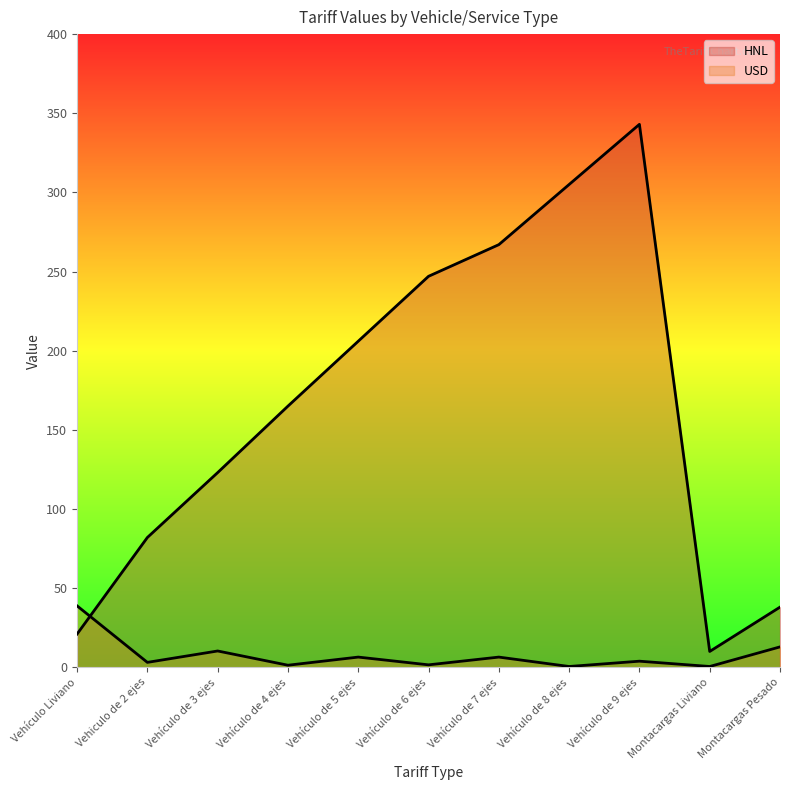

What is the lowest value of the HNL series?

10.0